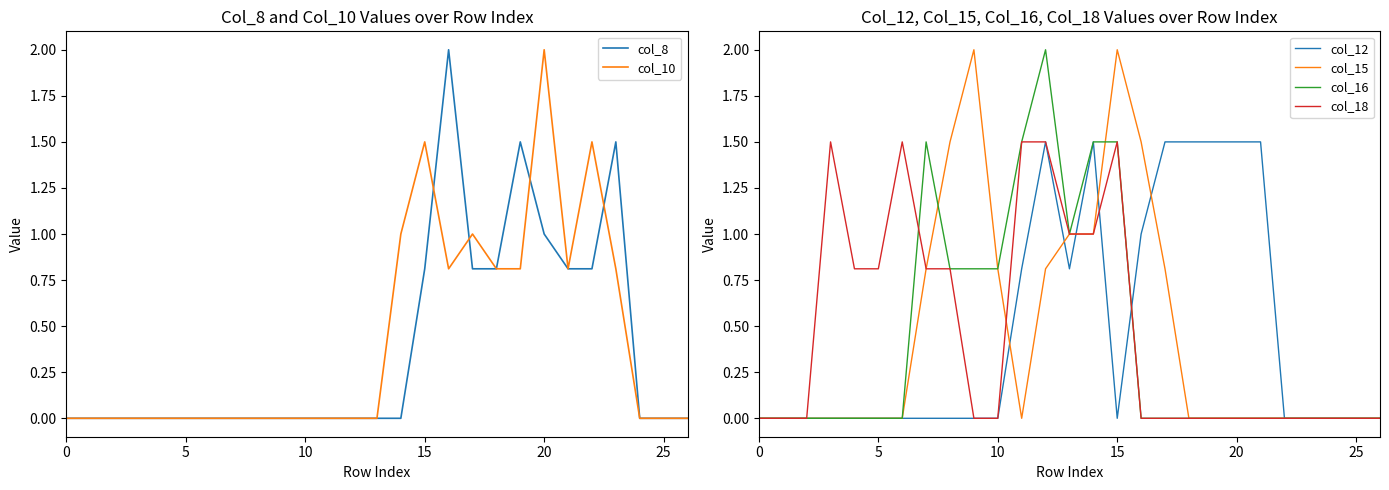

Which series has the largest range (max minus min)?

col_8